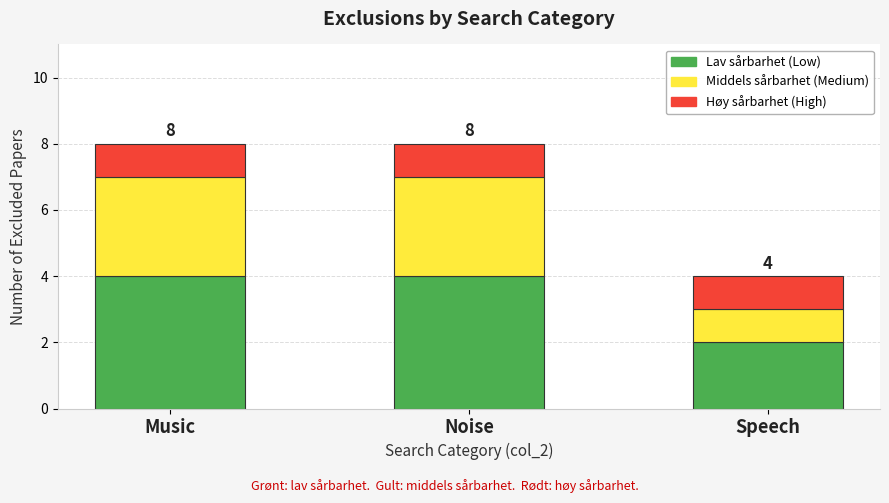

What is the total value across all series at Speech?

4